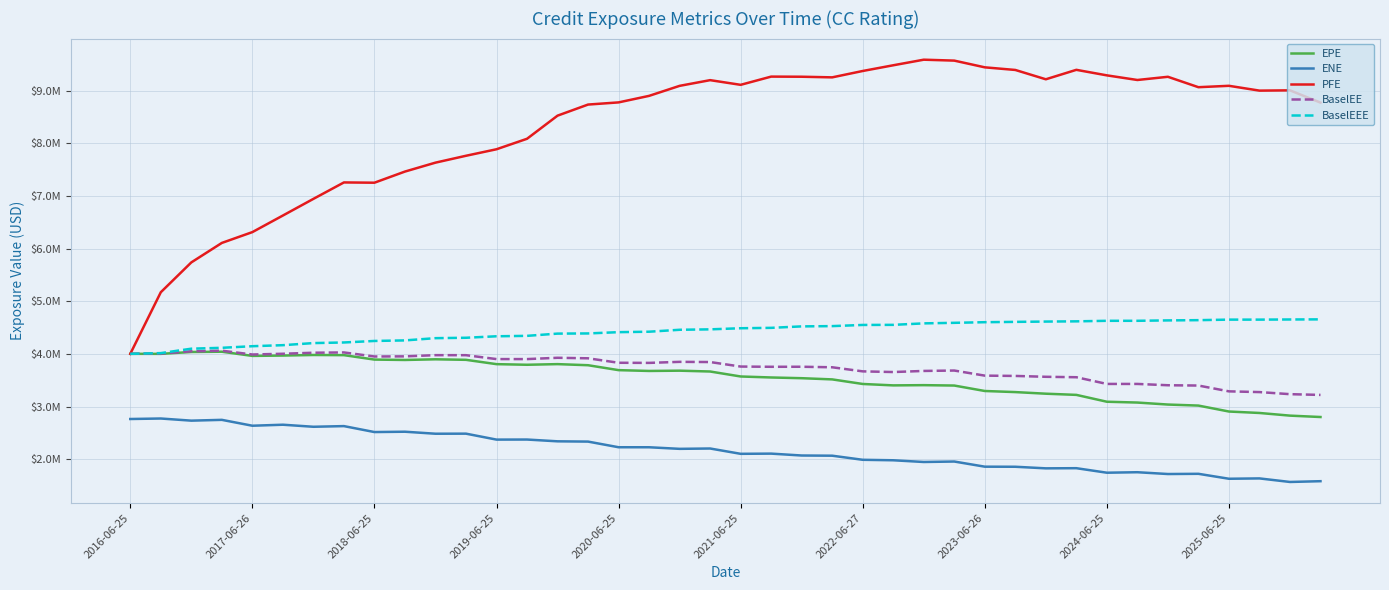

Is this an area chart (filled region under the line)?

No